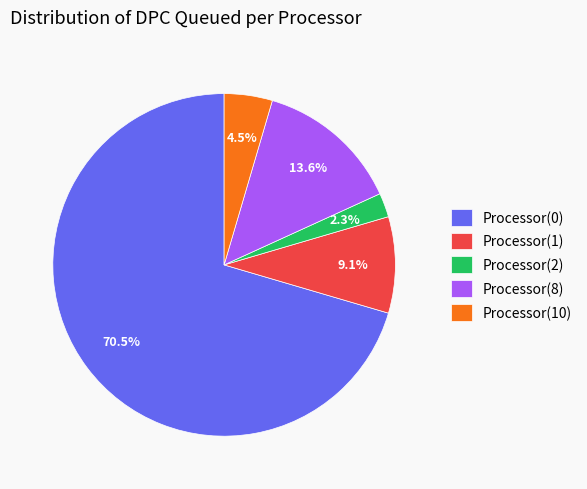

Which slice is the smallest?

Processor(2)